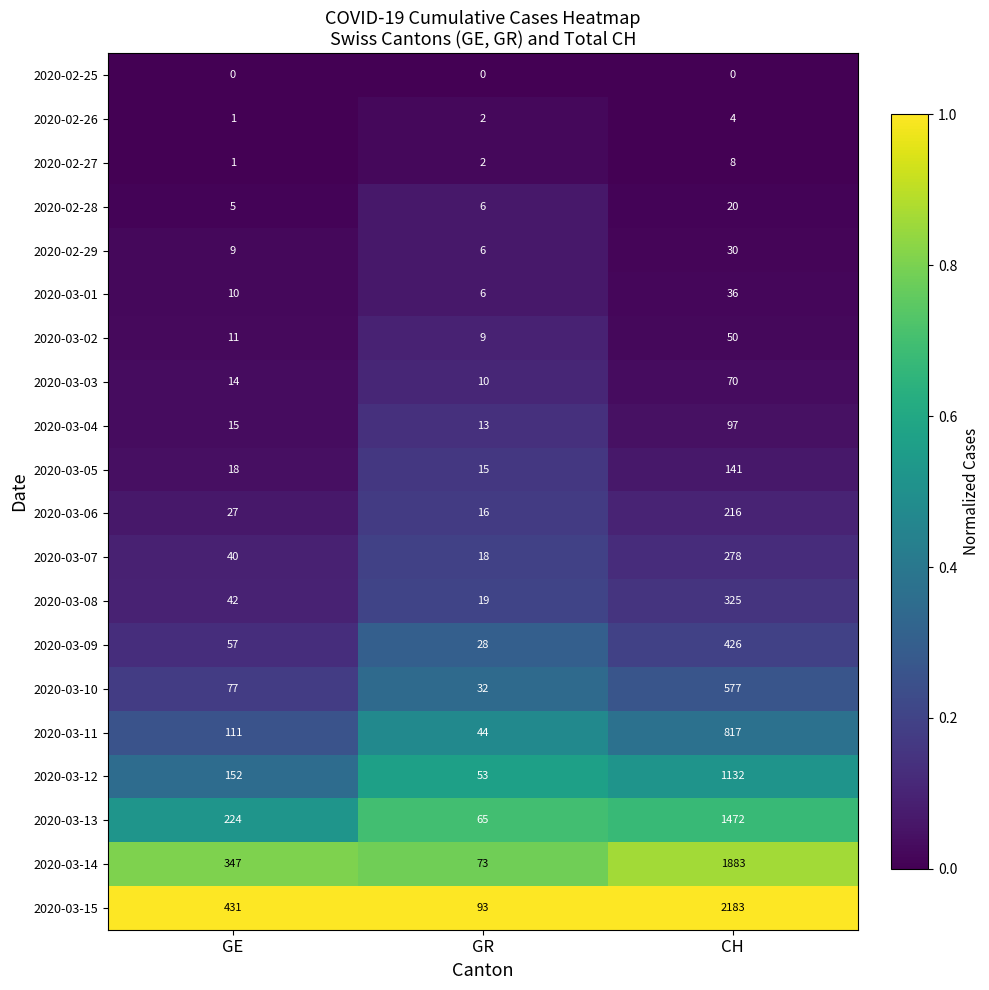

Which series has the largest total across all categories?

2020-03-15